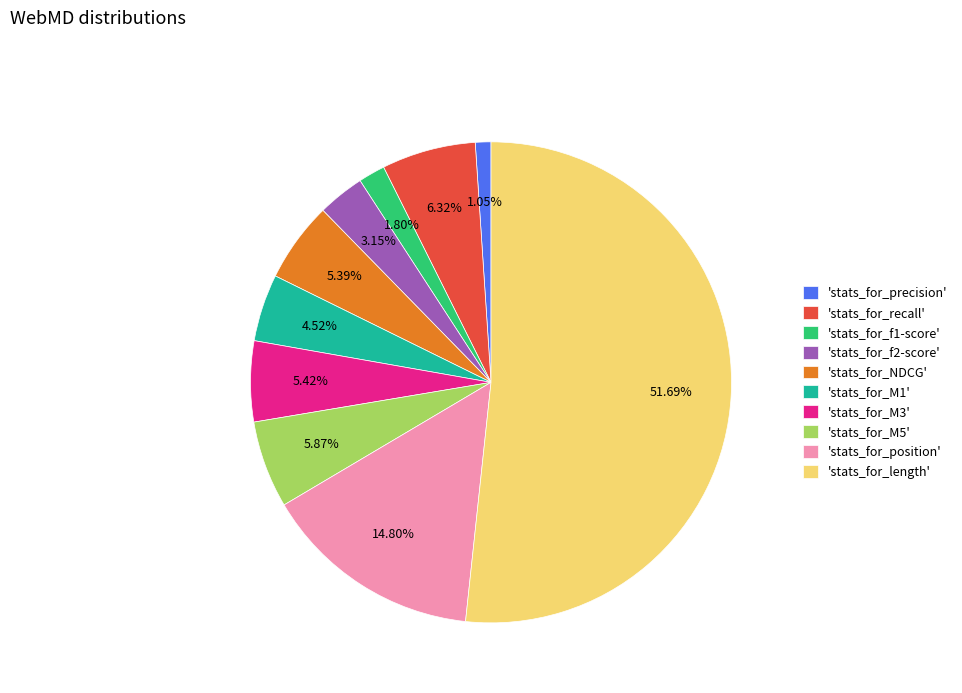

Combined, do 'stats_for_M5' and 'stats_for_M1' account for over 50%?

No